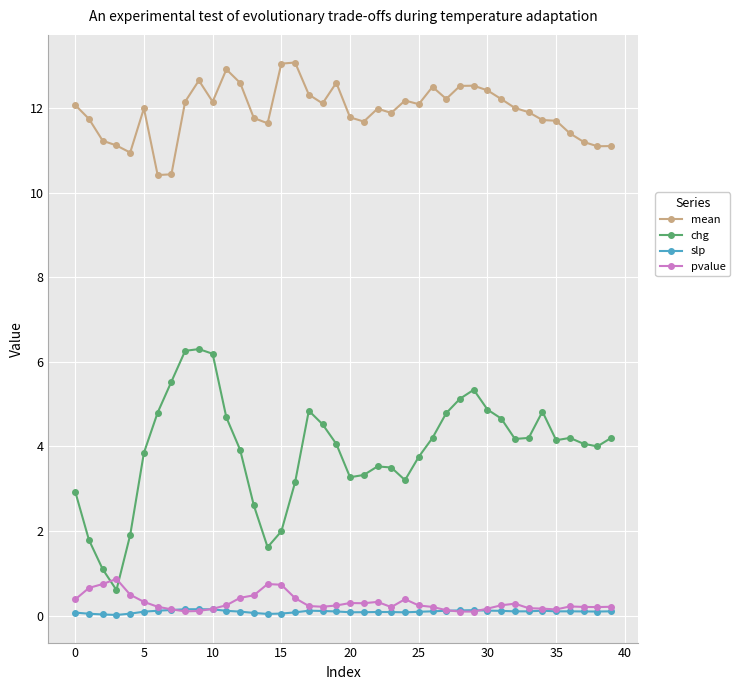

How many series are shown in this chart?

4